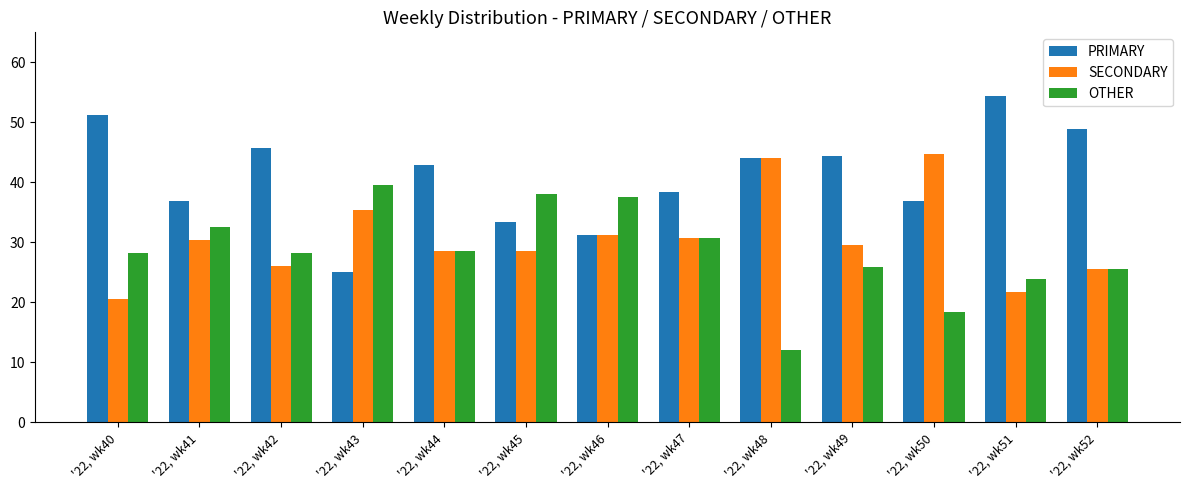

Which series has the widest spread of values?

PRIMARY